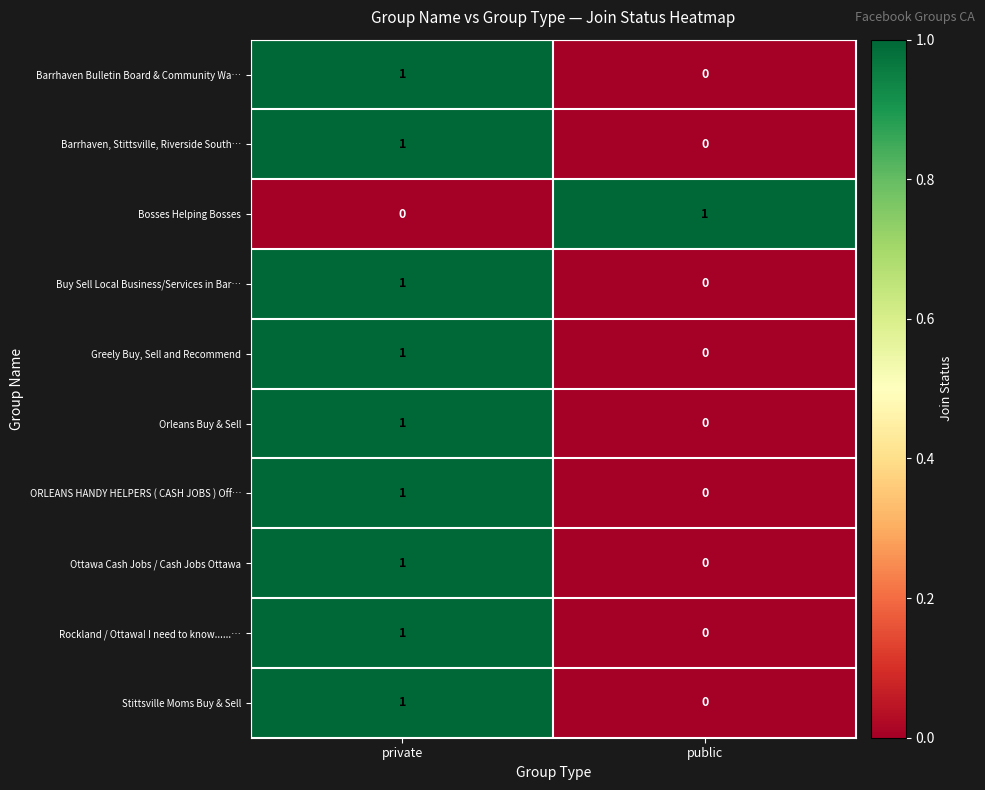

Which category has the highest value in the Buy Sell Local Business/Services in Bar… series?

private